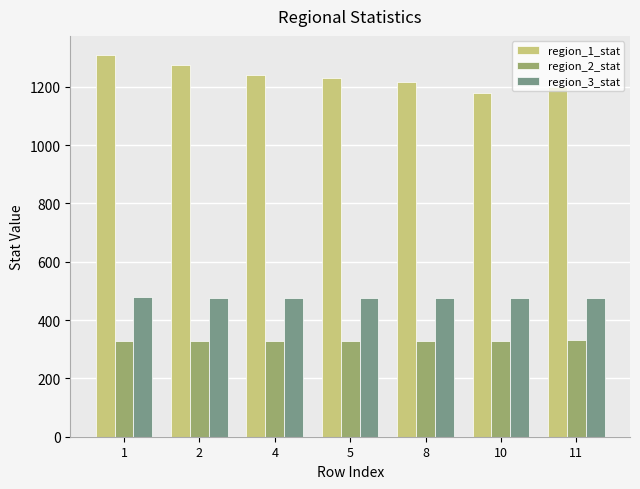

At 10, list the series in order from largest to smallest.

region_1_stat, region_3_stat, region_2_stat